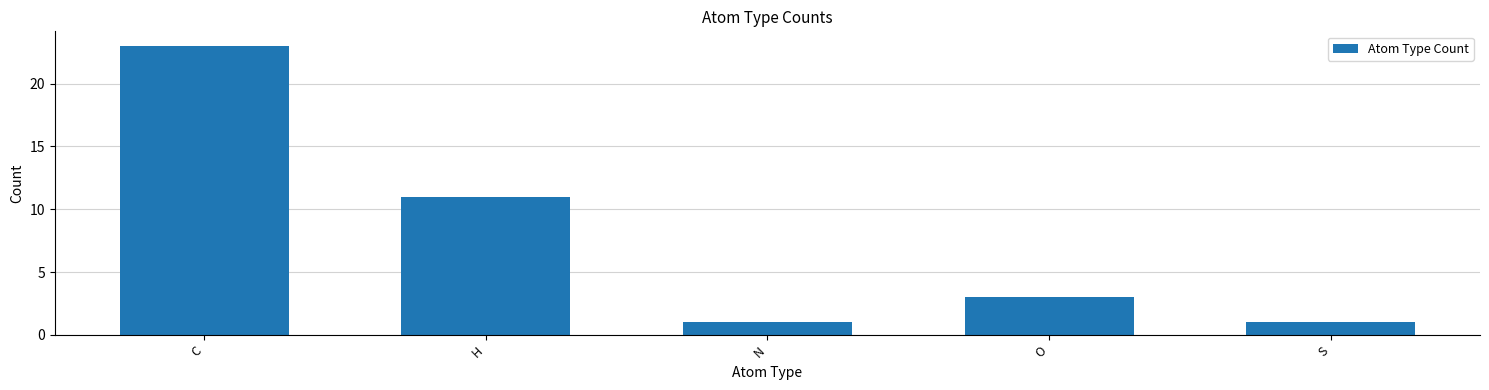

What is the average value?

8